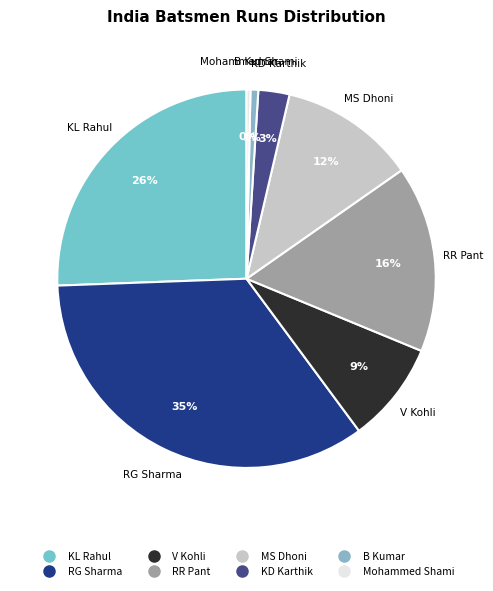

How many segments does this pie chart have?

8